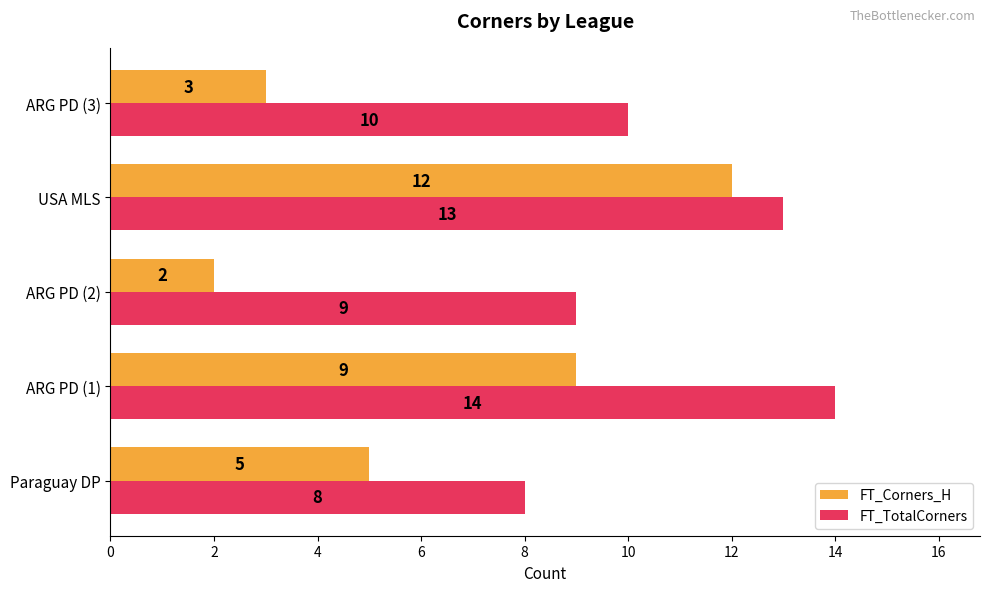

What is the difference between the highest and lowest values at Paraguay DP?

3